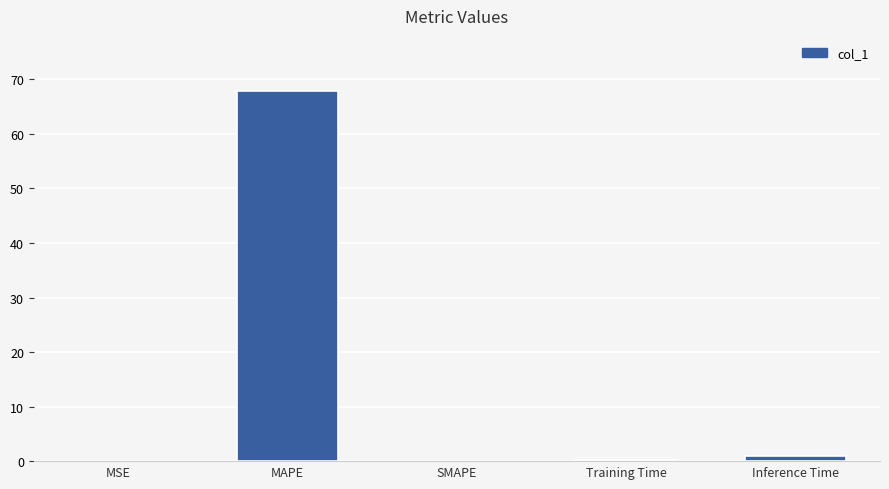

How many distinct data groups are displayed?

1